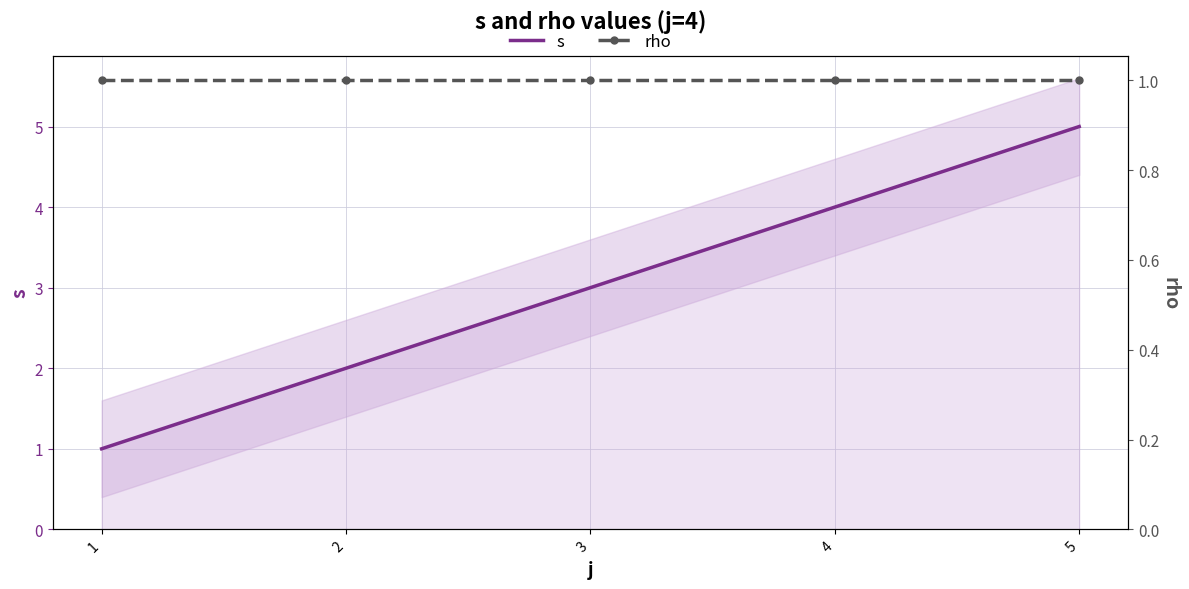

Reading right to left, transcribe all the data shown in this chart.

s: 5=5	4=4	3=3	2=2	1=1
rho: 5=1	4=1	3=1	2=1	1=1